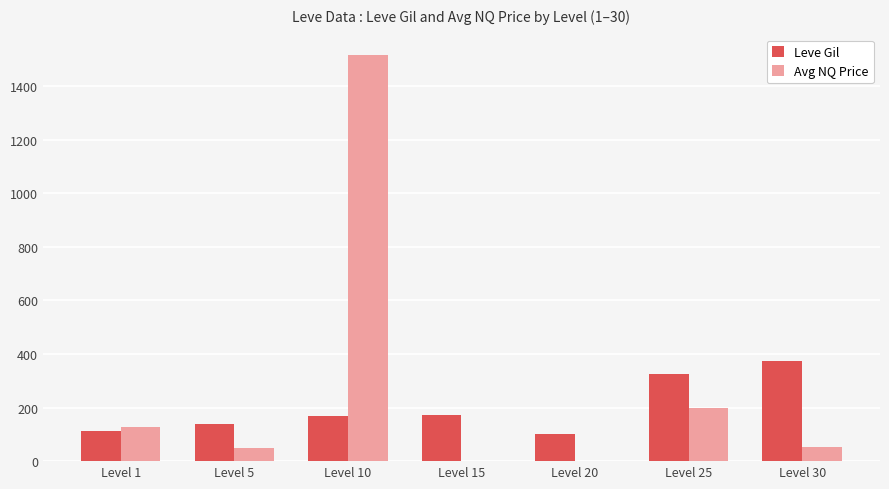

What is the sum of all Leve Gil values?

1392.0